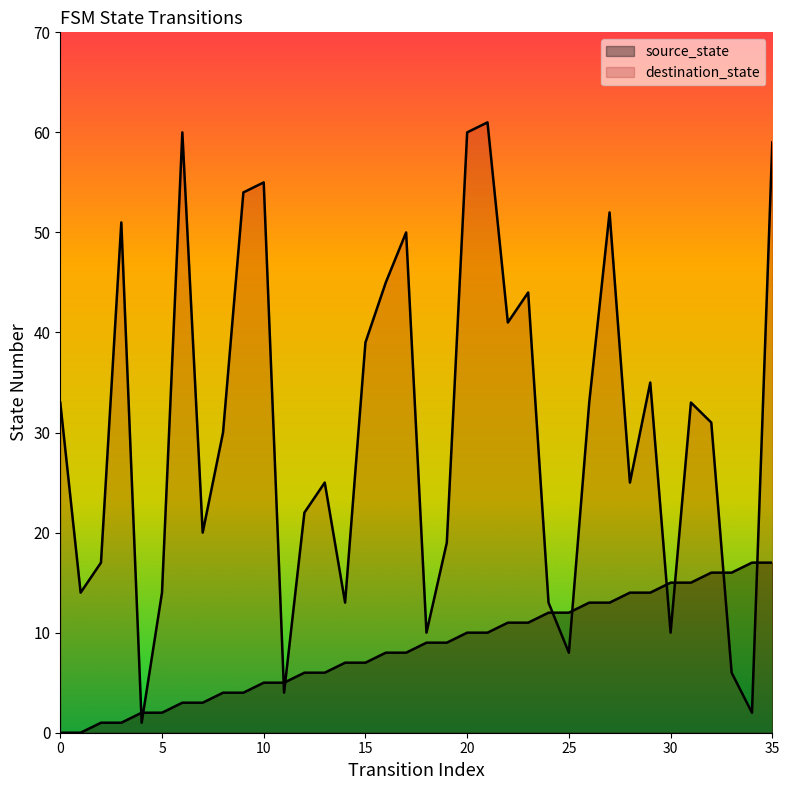

What is the total value across all series at 9?

58